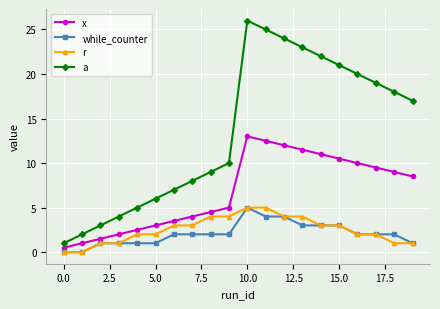

Which series has the largest total across all categories?

a